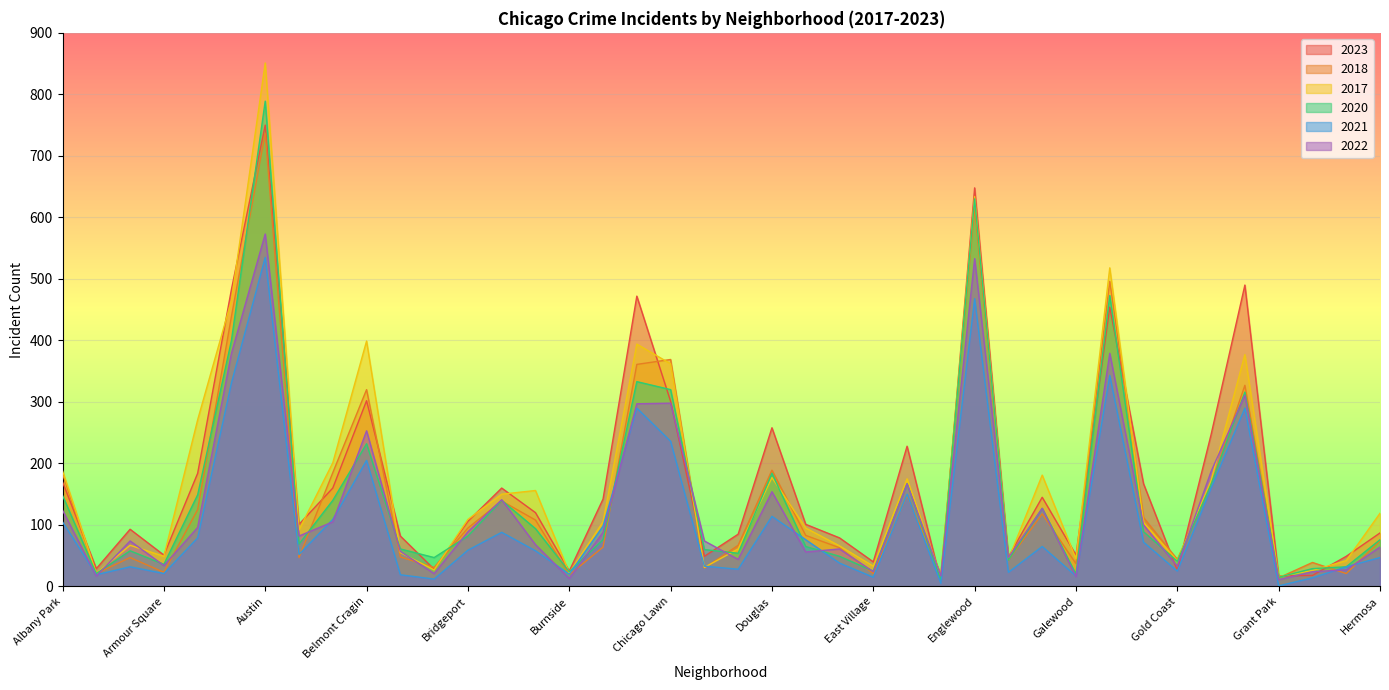

Which has a higher value, Garfield Park or East Side?

Garfield Park